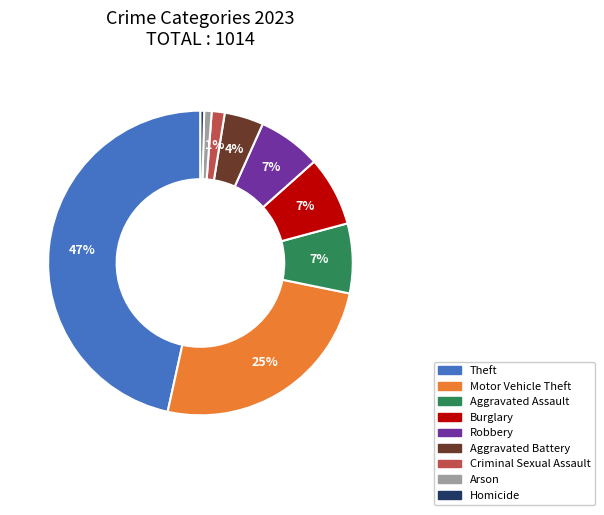

What is the largest slice in the pie chart?

Theft